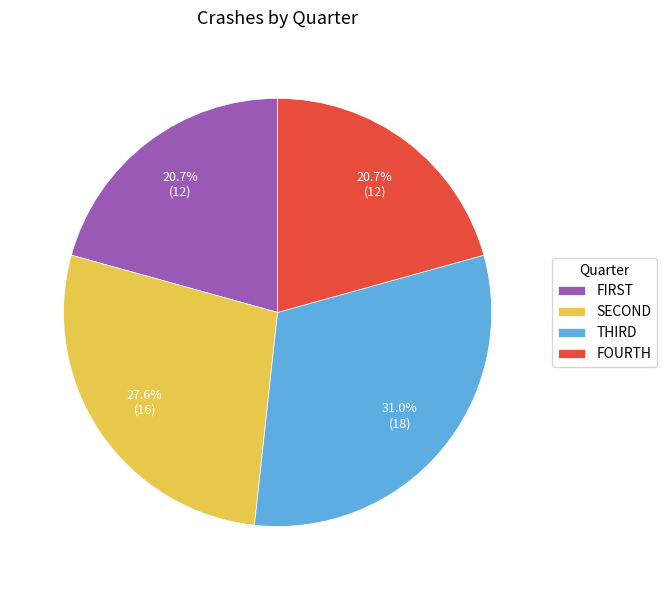

What percentage is the FOURTH slice, to the nearest percent?

21%